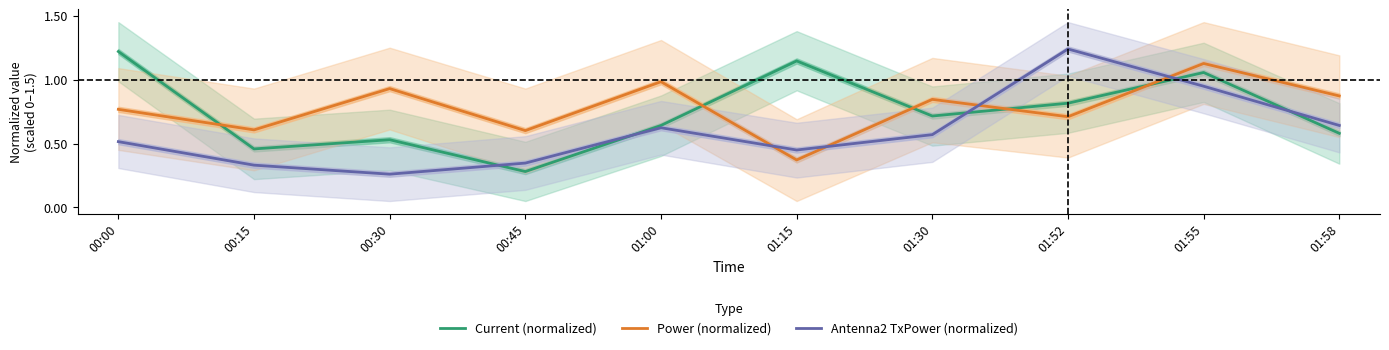

Rank the categories by Current (normalized) value from lowest to highest.

00:45, 00:15, 00:30, 01:58, 01:00, 01:30, 01:52, 01:55, 01:15, 00:00